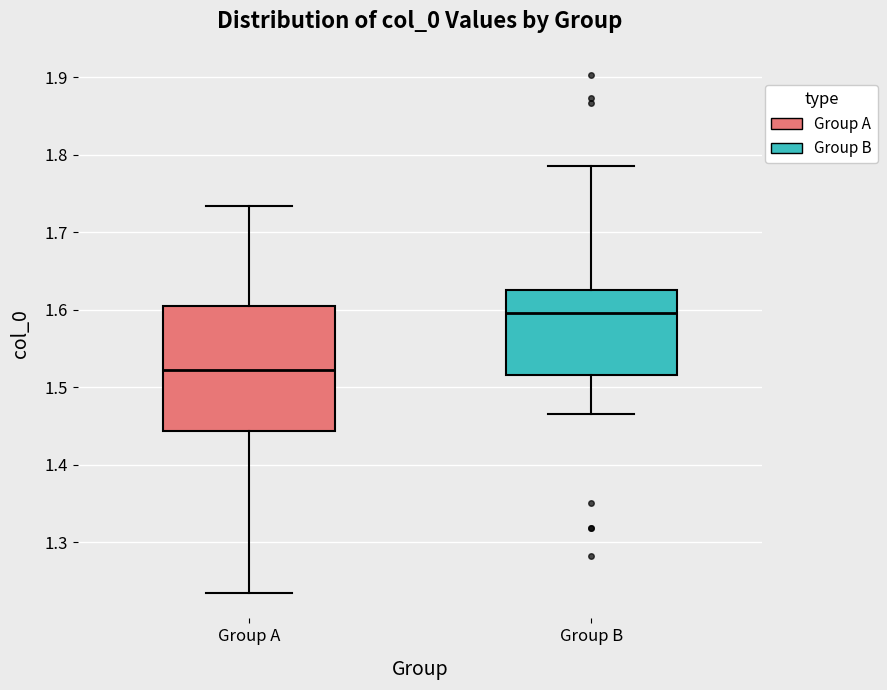

Which box has the highest median line?

Group B